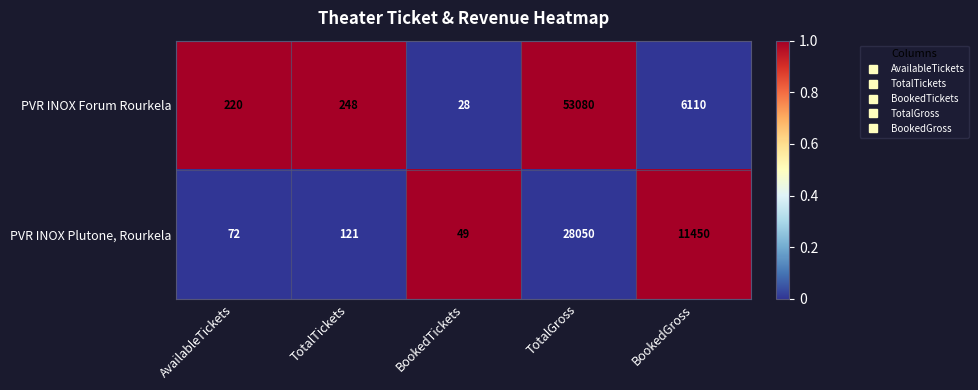

What is the difference between the highest and lowest values at AvailableTickets?

148